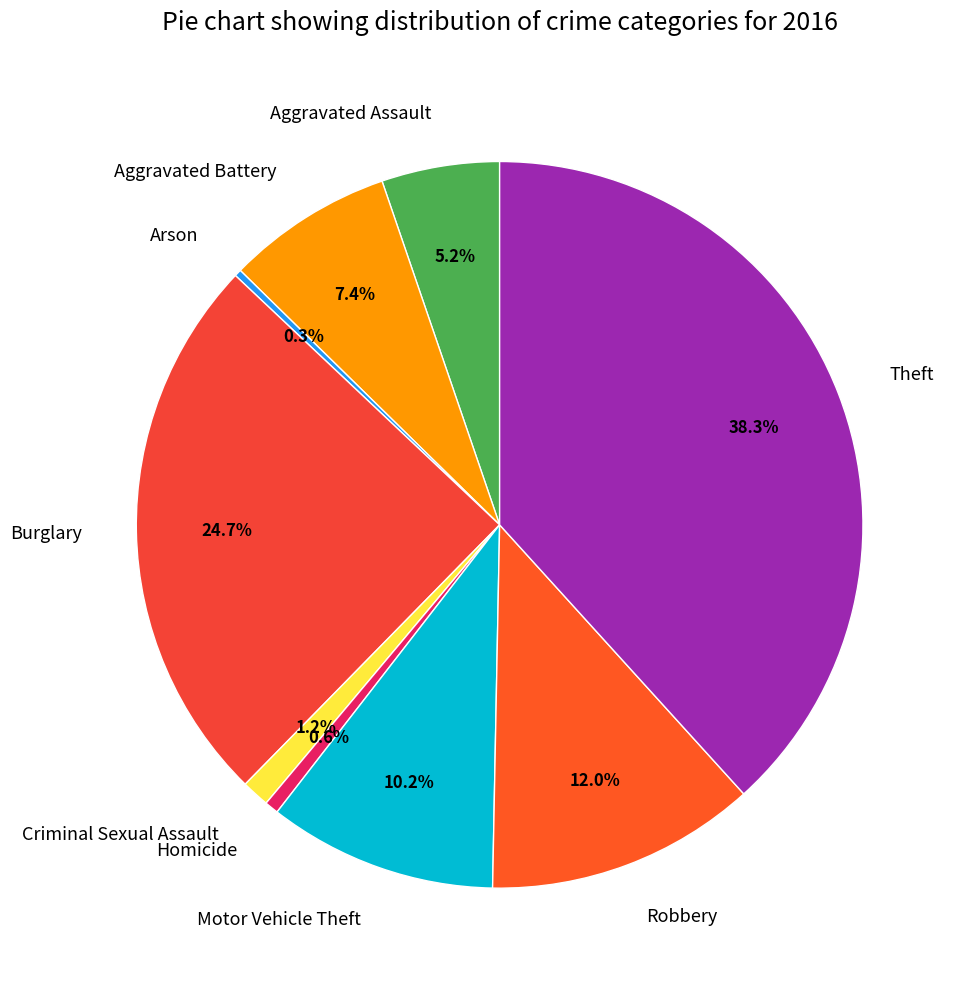

Count the number of slices in the pie.

9